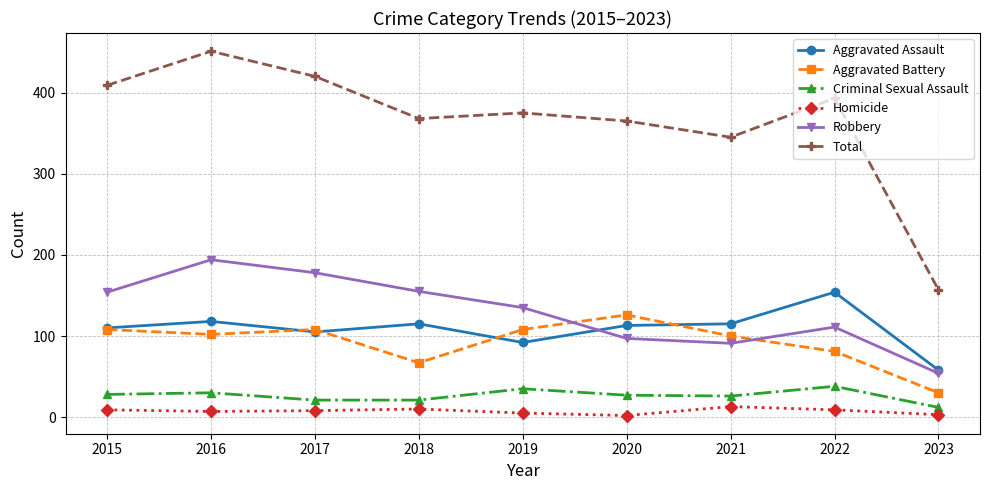

What is the difference between the maximum and minimum values in the Aggravated Battery series?

96